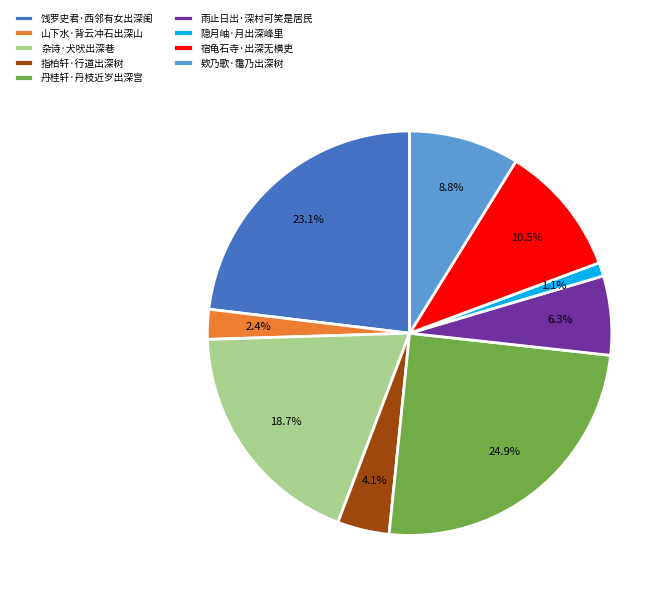

True or false: 宿龟石寺·出深无横吏 accounts for 20% of the total.

False